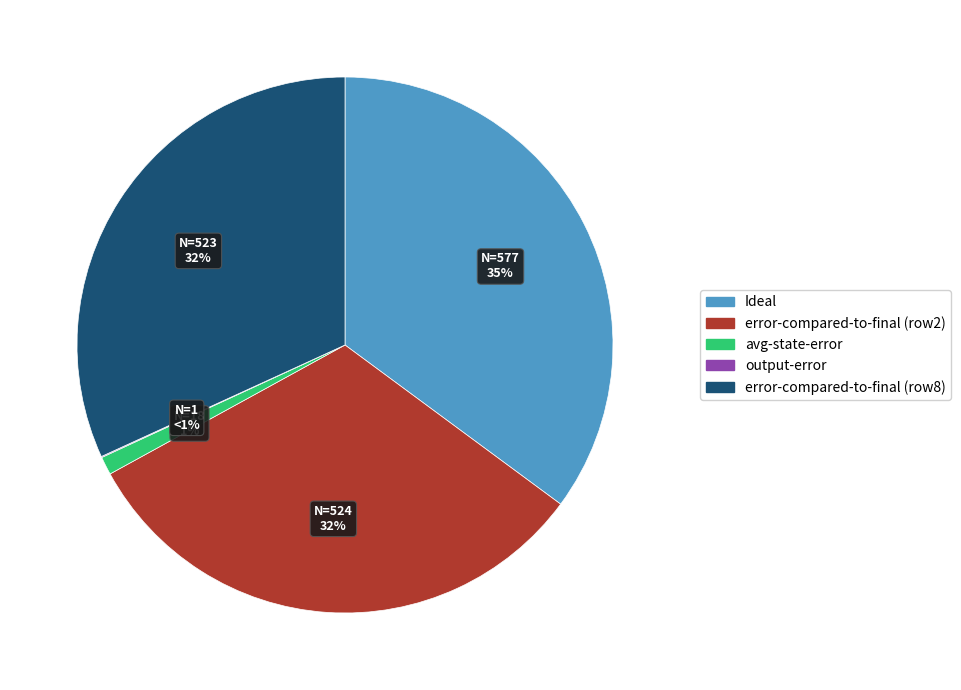

How many segments does this pie chart have?

5